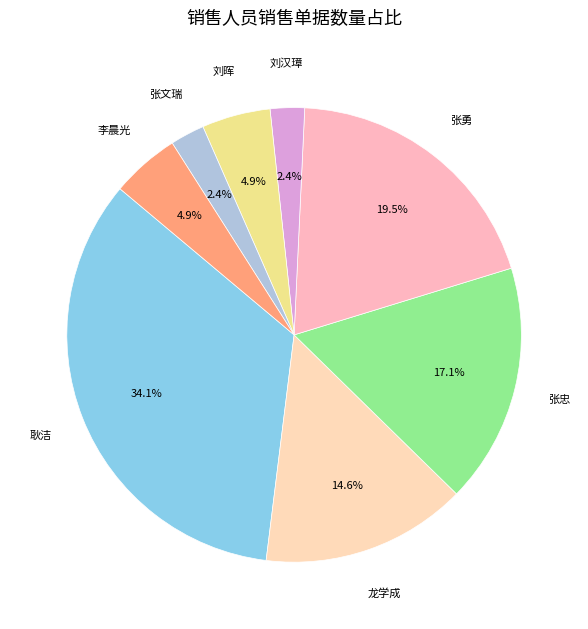

What portion of the pie excludes 张文瑞?

97.6%